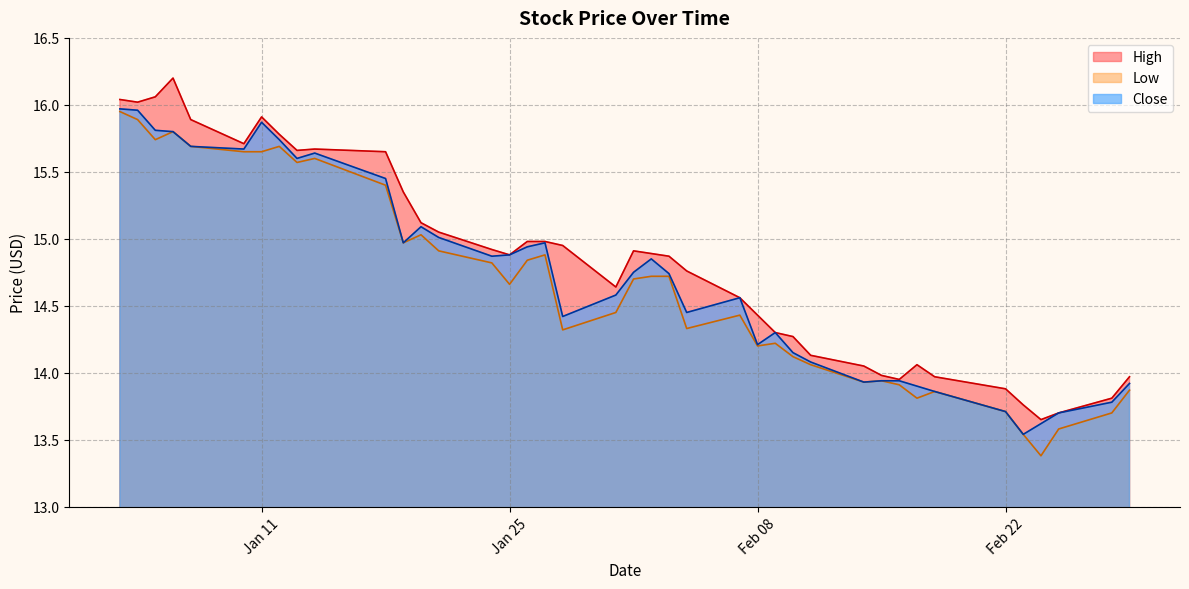

What is the difference between the second highest and second lowest values in the Low series?

2.4